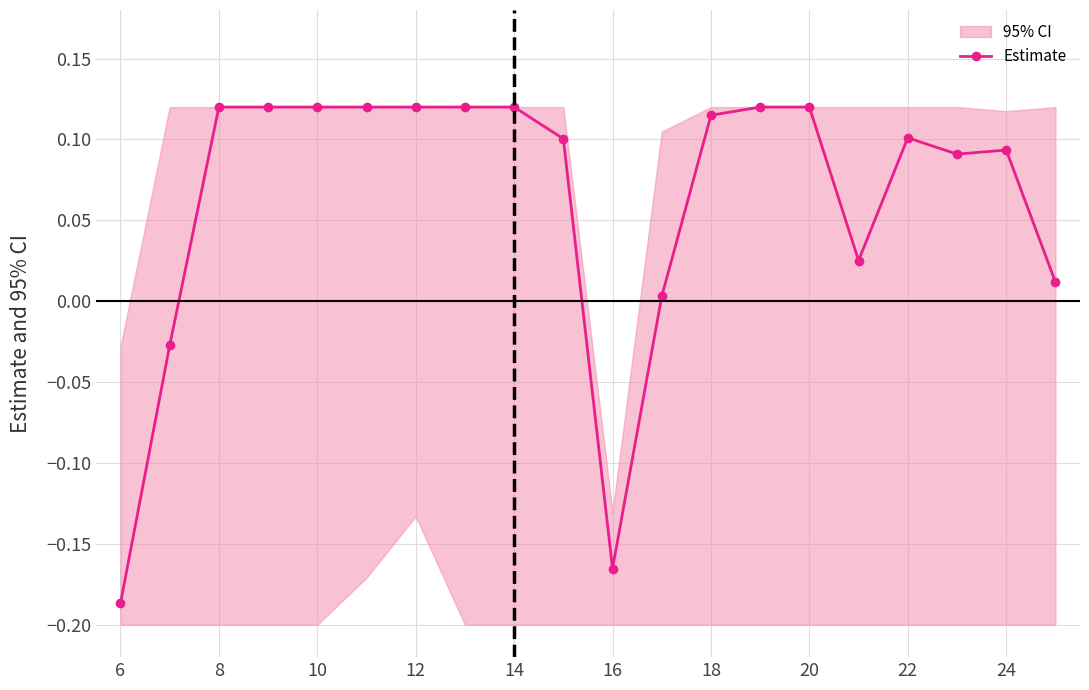

What is the minimum value shown in the chart?

-0.2